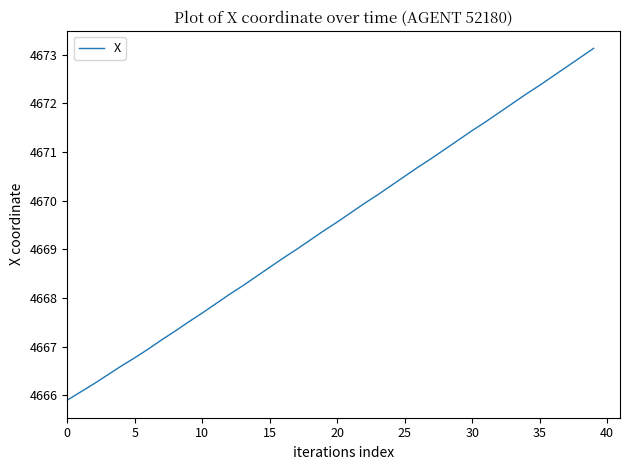

What is the maximum value shown in the chart?

4673.1